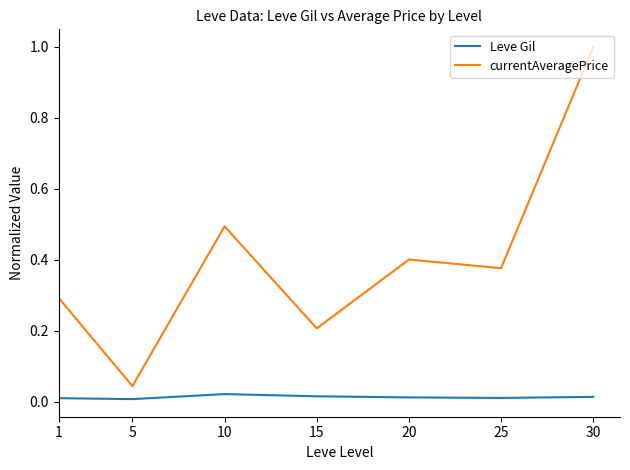

Which series has the largest range (max minus min)?

currentAveragePrice